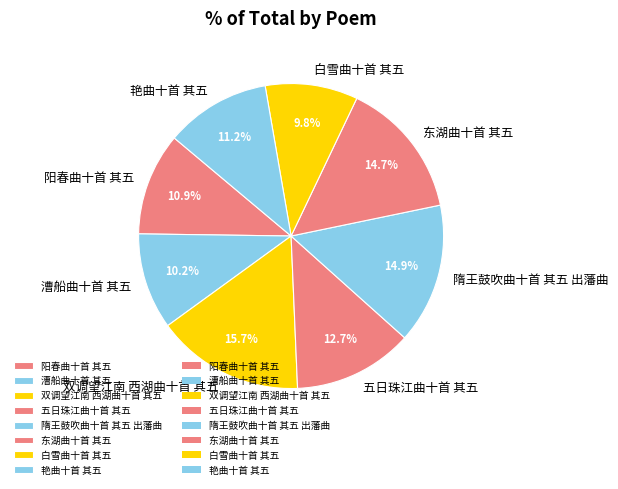

To the nearest percent, what is the difference between the largest and smallest slice percentages?

6%